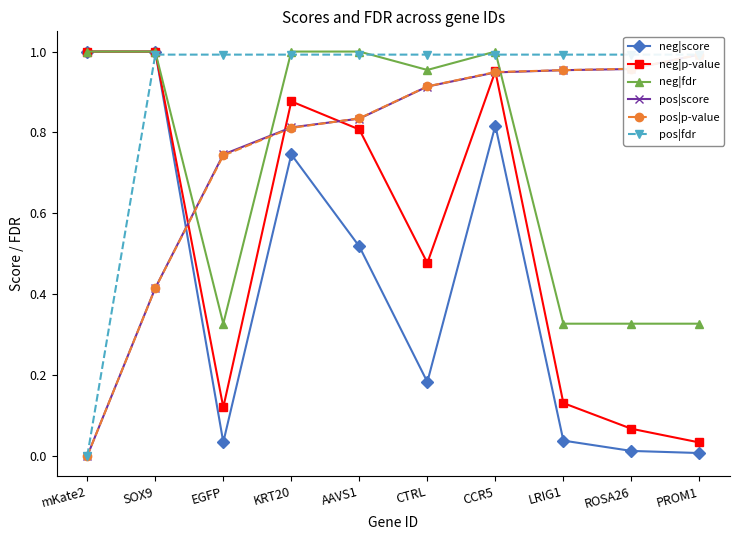

At how many categories does at least one series exceed 0?

10